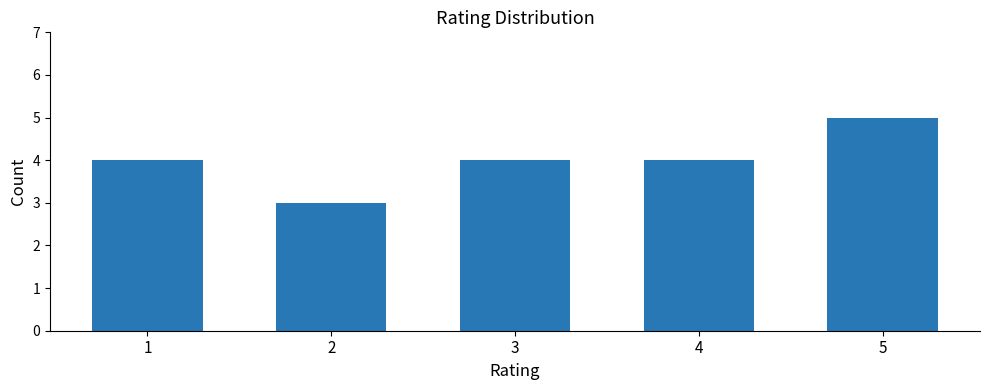

Is it true that the value at 4 is 6?

False